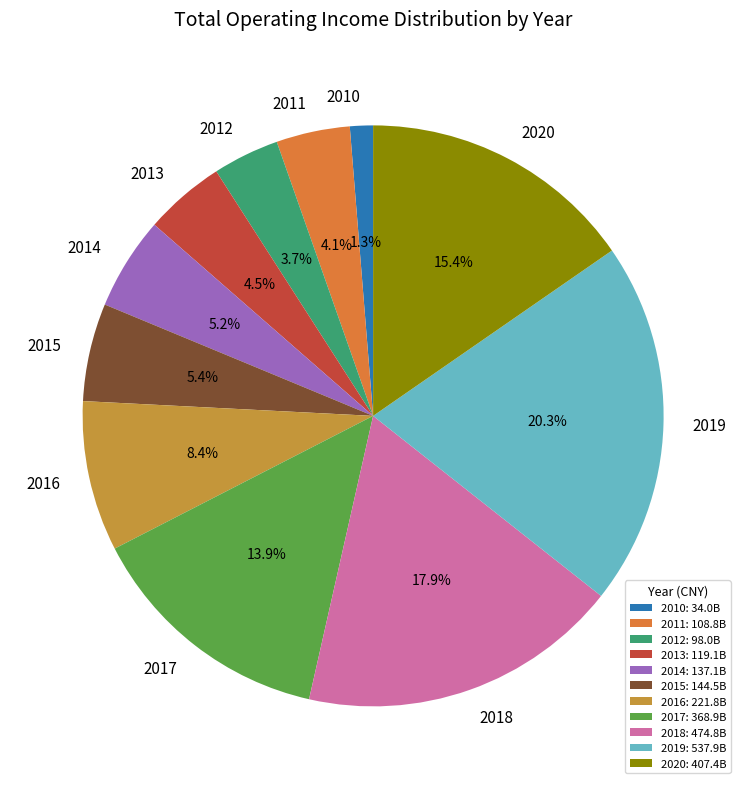

Does 2010 account for over 50% of the chart?

No